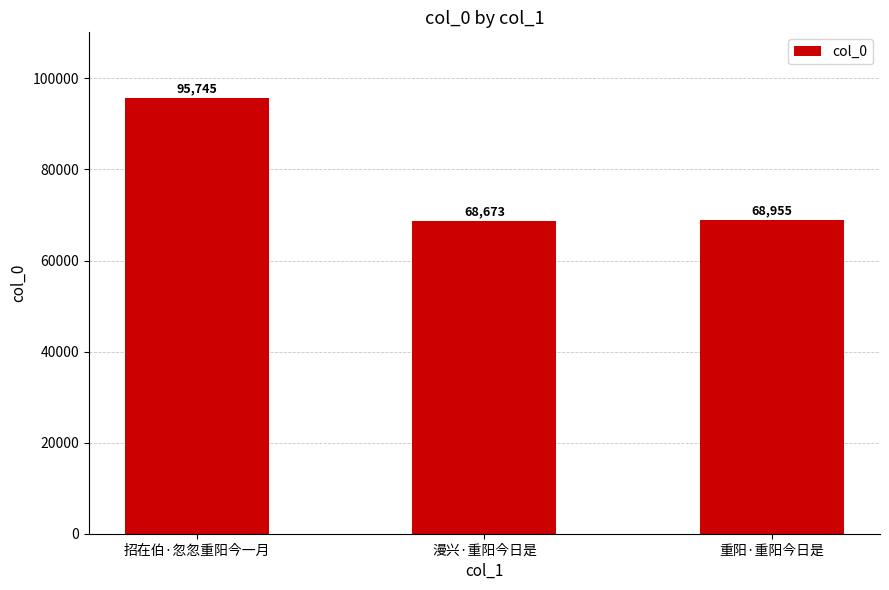

Count the number of data series in this chart.

1